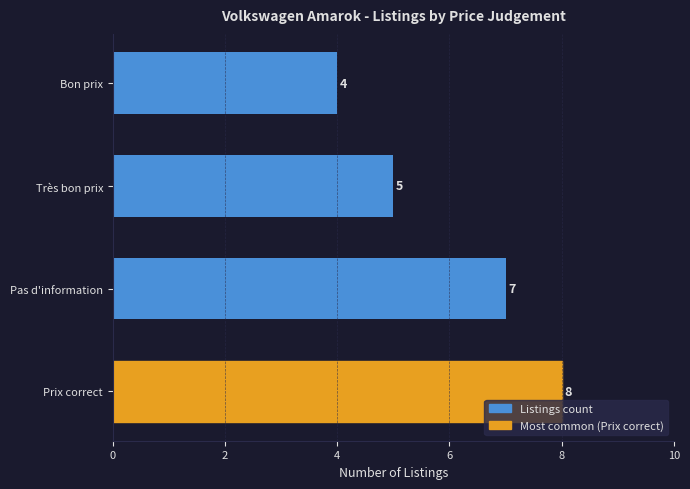

Which category has the lowest value across all series?

Bon prix